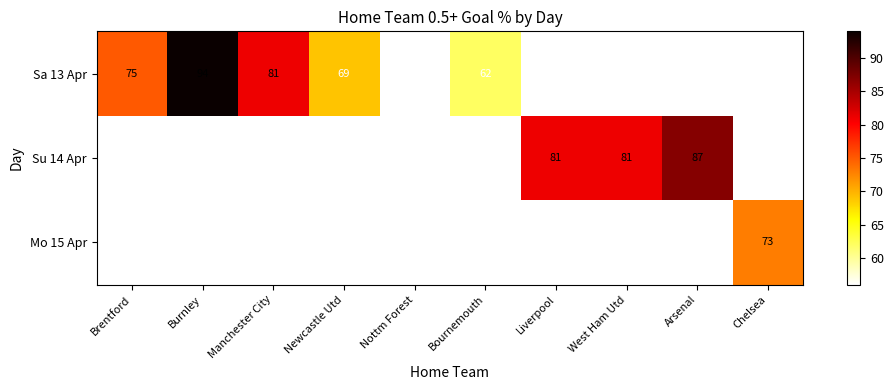

The Su 14 Apr series shows 112 at Liverpool. True or false?

False